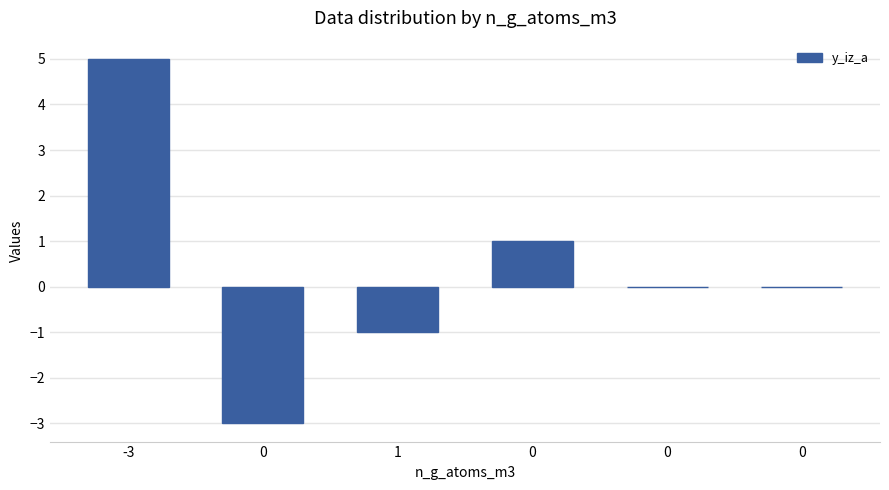

How many distinct data groups are displayed?

1